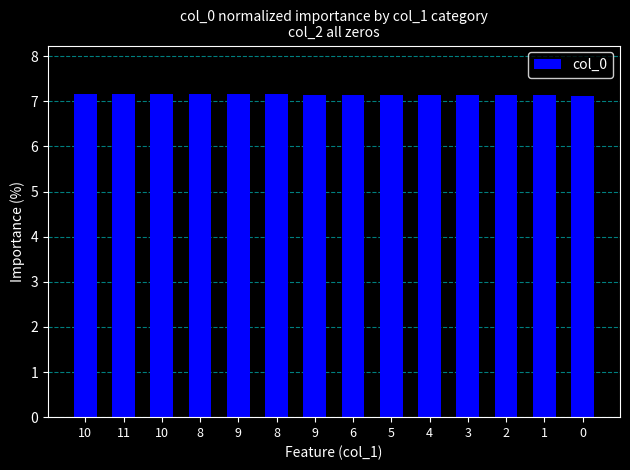

Reading left to right, extract all data points from this chart.

10=7.2	11=7.2	10=7.2	8=7.2	9=7.2	8=7.2	9=7.1	6=7.1	5=7.1	4=7.1	3=7.1	2=7.1	1=7.1	0=7.1